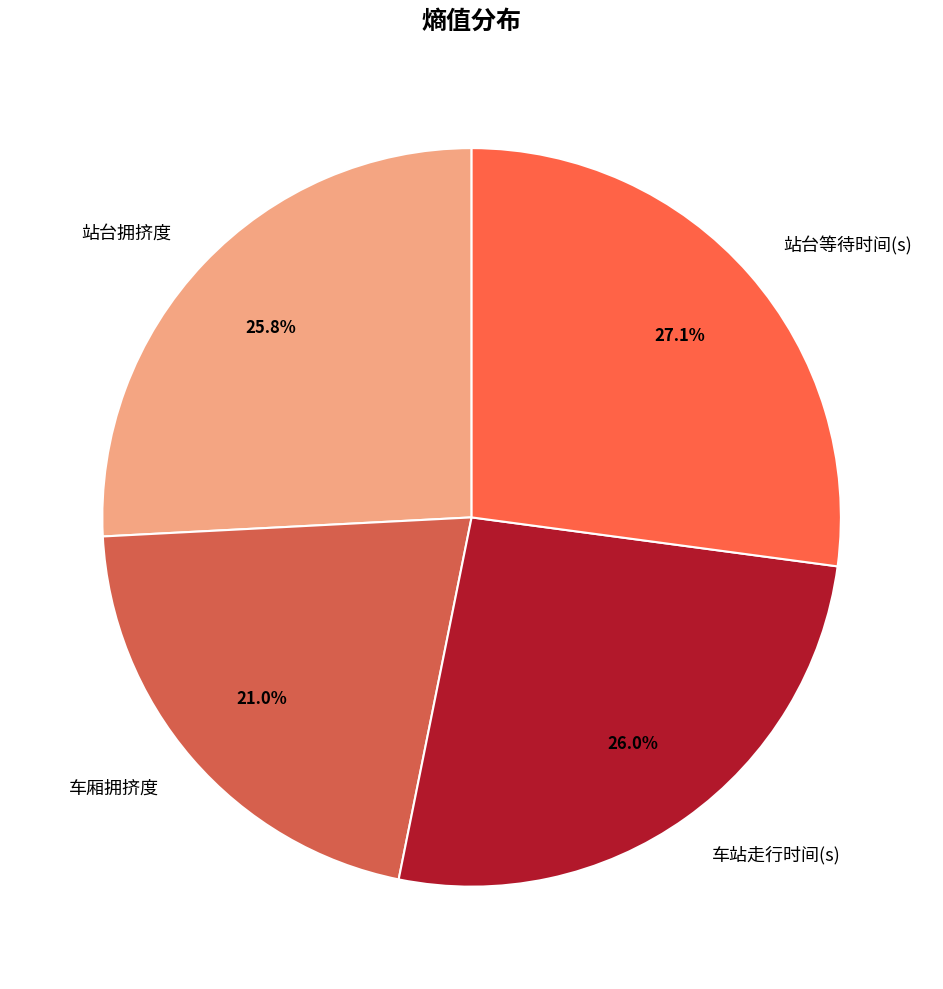

Between 车厢拥挤度 and 站台等待时间(s), which is larger?

站台等待时间(s)